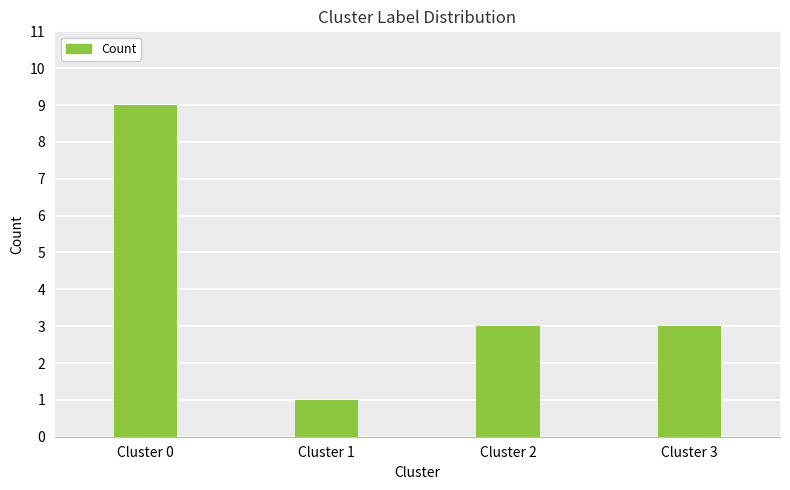

What is the value of the 2nd bar from the left?

1